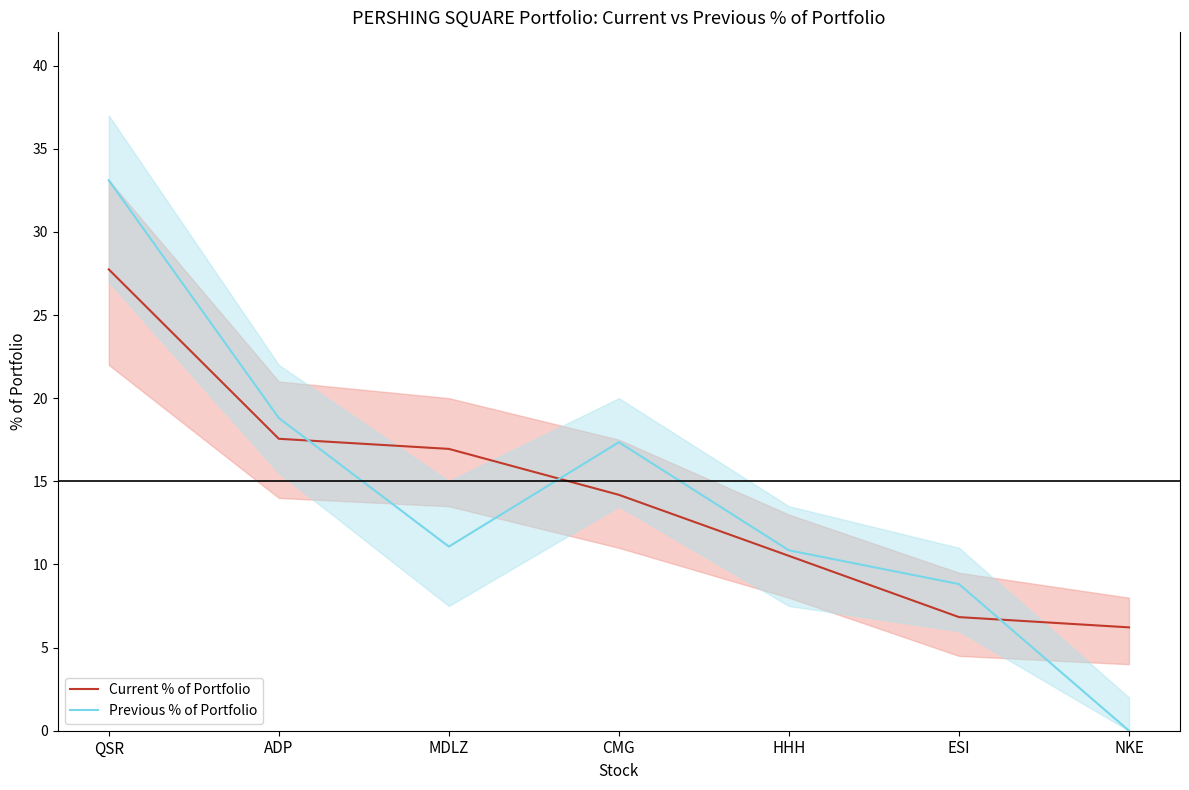

What is the label of the 1st point from the right?

NKE